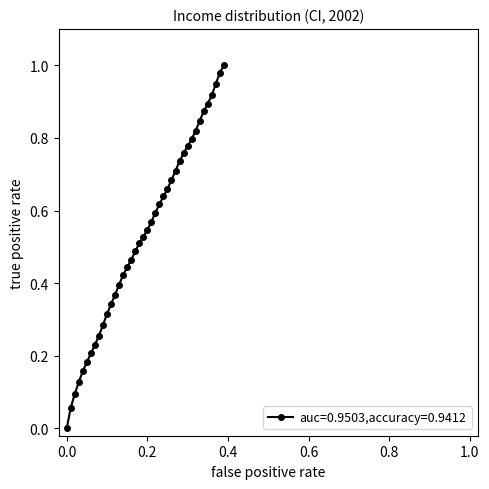

What is the sum of all values?

21.2